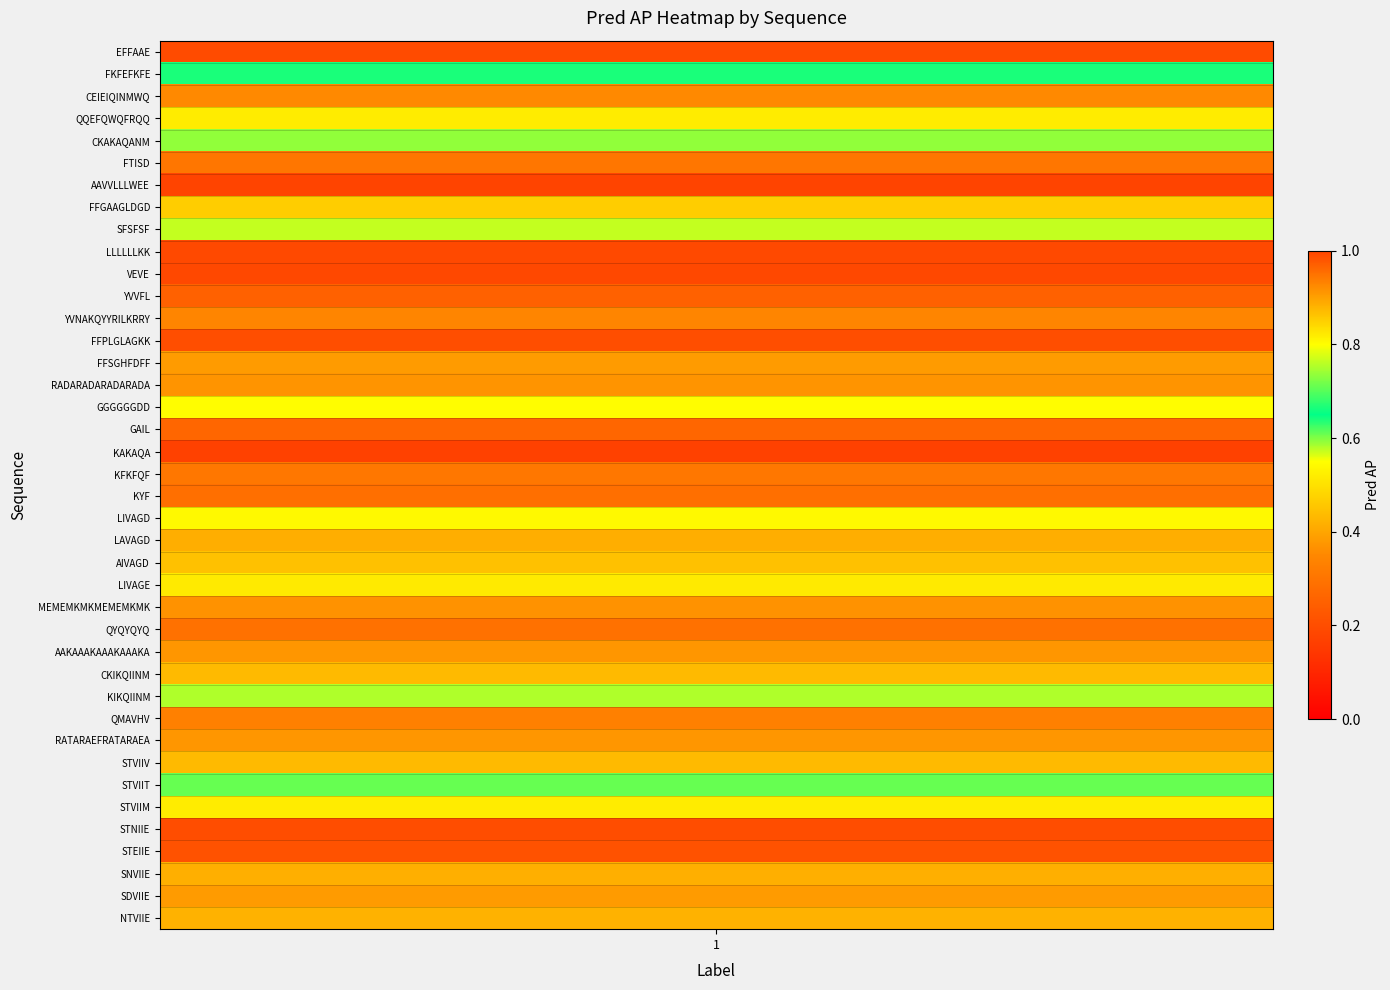

Which label corresponds to the smallest value in the chart?

KAKAQA